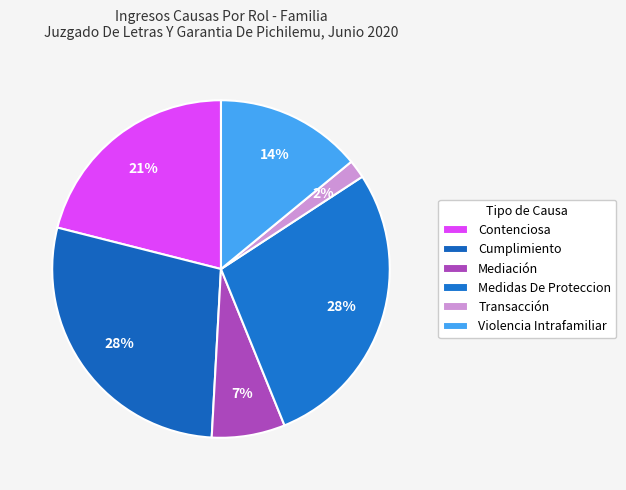

Count the number of slices in the pie.

6